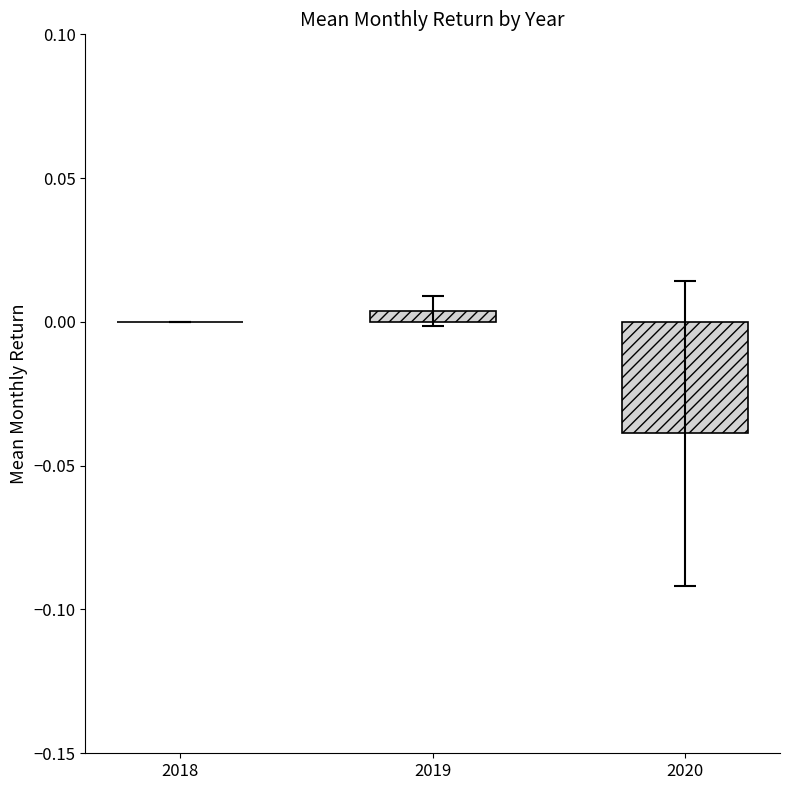

Is it true that the value at 2018 is 0.0?

True